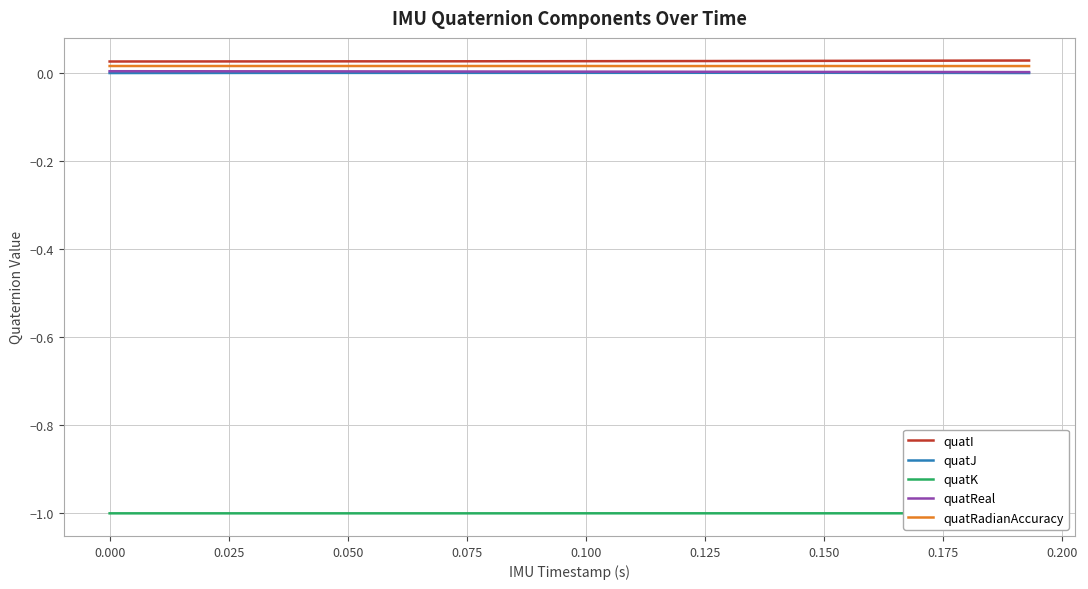

List the series in order of their peak value, lowest first.

quatK, quatJ, quatReal, quatRadianAccuracy, quatI